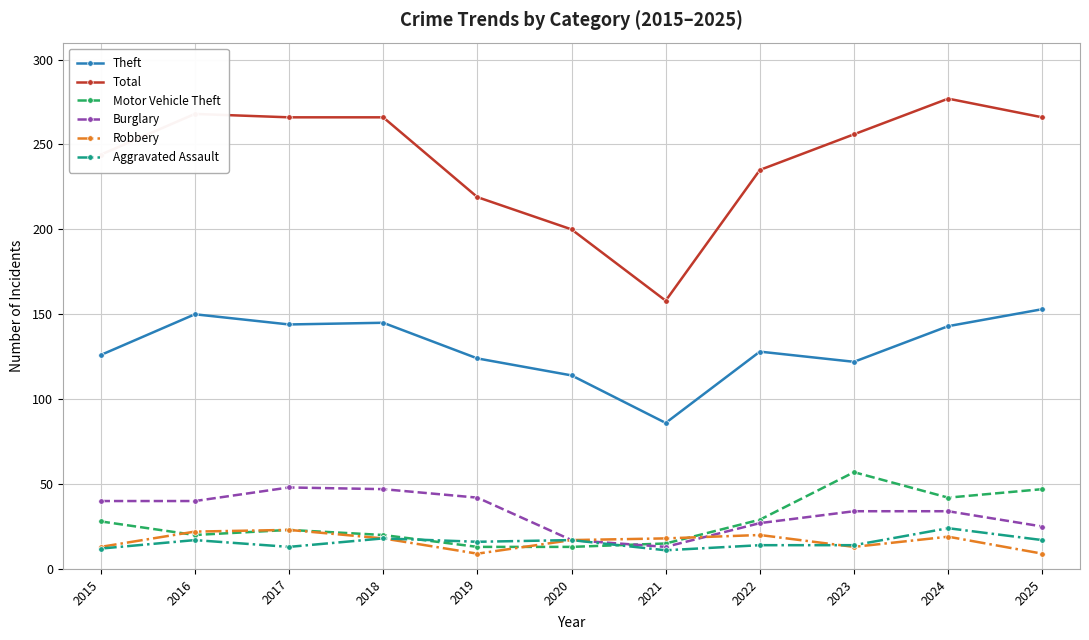

What are all the series names shown in the legend?

Theft, Total, Motor Vehicle Theft, Burglary, Robbery, Aggravated Assault